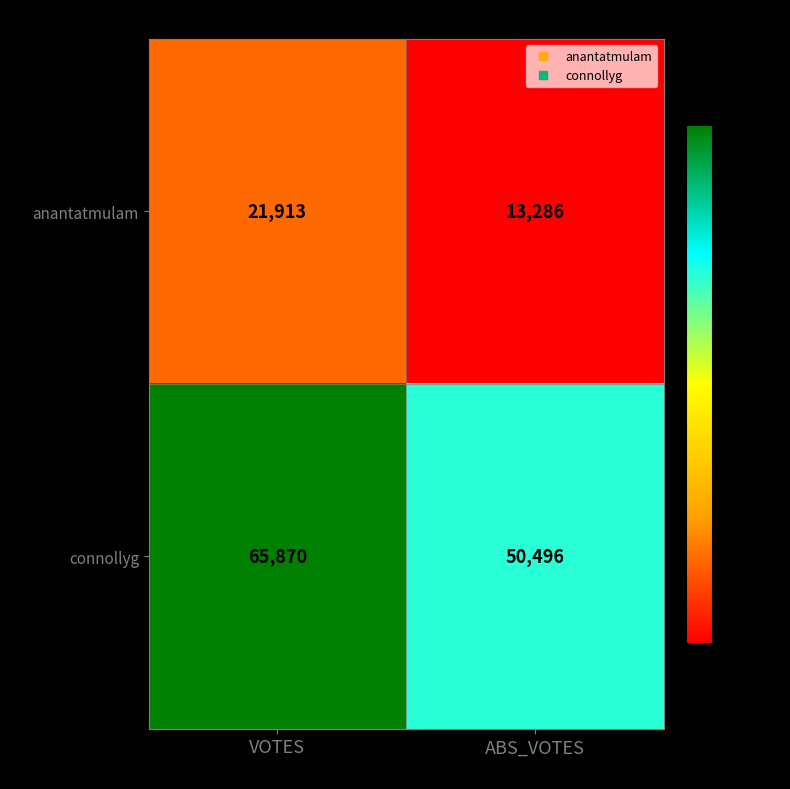

What is the total value across all series at ABS_VOTES?

63782